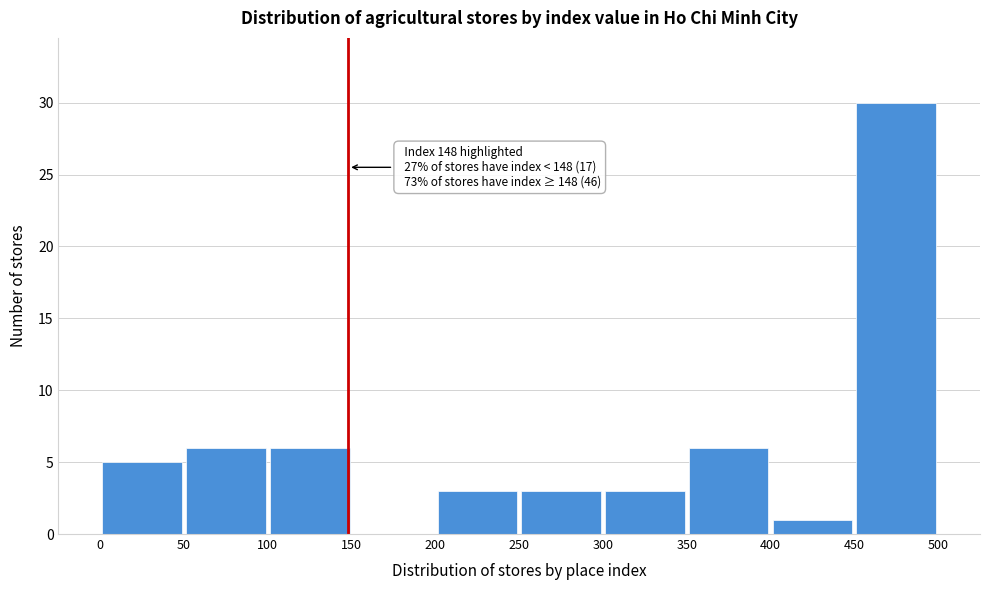

Which range on the x-axis has the tallest bar?

450 to 500